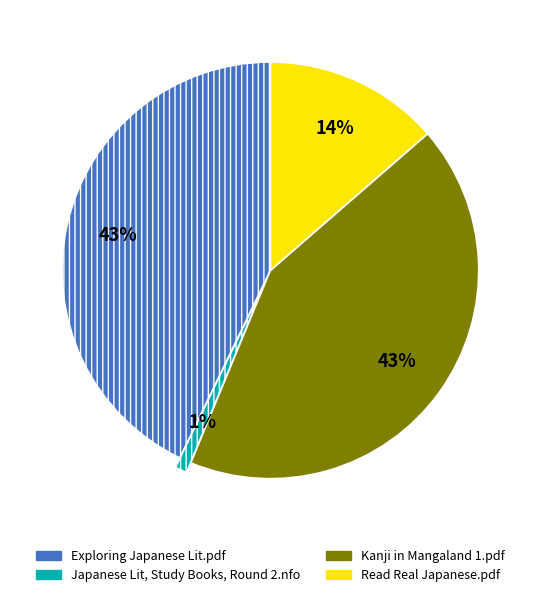

Which category has the smallest portion of the pie?

Japanese Lit, Study Books, Round 2.nfo